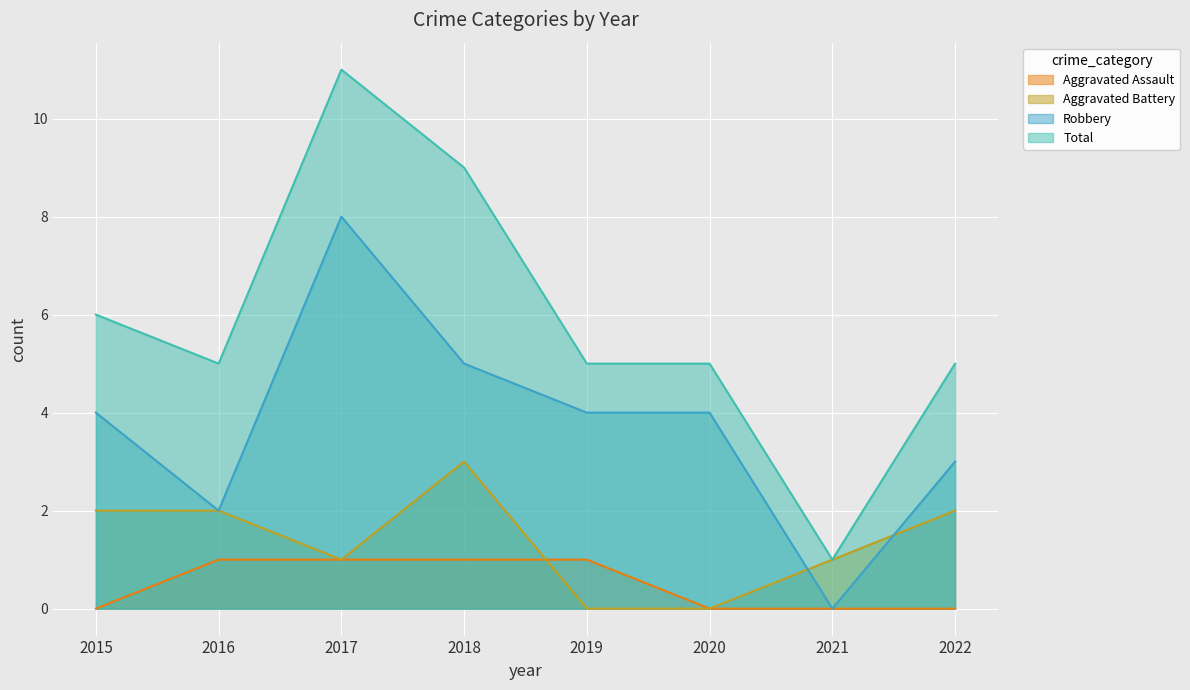

Is it true that Total equals 6 at 2015?

True